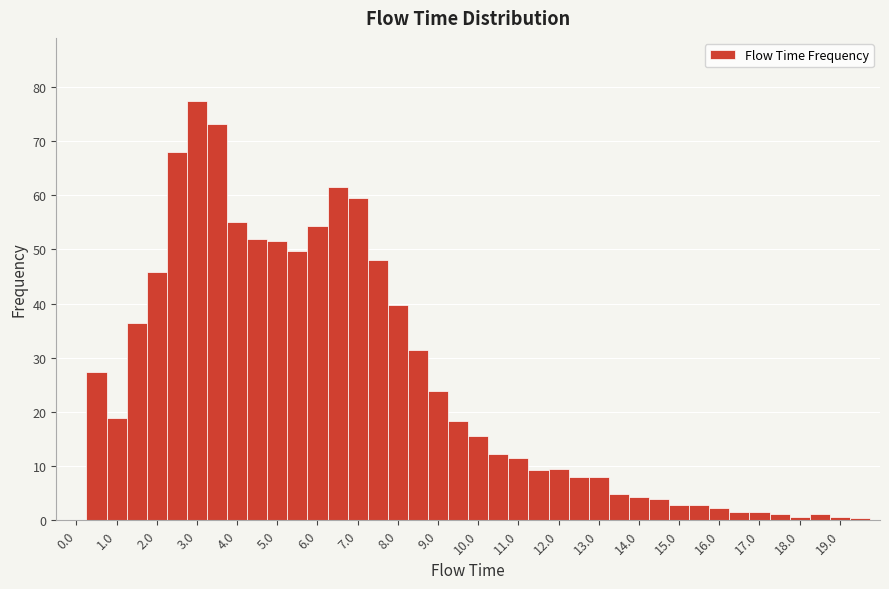

Reading left to right, list every bar in this chart as the range it spans on the x-axis followed by its height. Neither the bar edges nor the heights are printed on the chart, so give them approximately, as read against the axes.

-0.25 to 0.25: 0
0.25 to 0.75: 27
0.75 to 1.25: 19
1.25 to 1.75: 36
1.75 to 2.25: 46
2.25 to 2.75: 68
2.75 to 3.25: 77
3.25 to 3.75: 73
3.75 to 4.25: 55
4.25 to 4.75: 52
4.75 to 5.25: 52
5.25 to 5.75: 50
5.75 to 6.25: 54
6.25 to 6.75: 62
6.75 to 7.25: 59
7.25 to 7.75: 48
7.75 to 8.25: 40
8.25 to 8.75: 31
8.75 to 9.25: 24
9.25 to 9.75: 18
9.75 to 10.25: 16
10.25 to 10.75: 12
10.75 to 11.25: 11
11.25 to 11.75: 9
11.75 to 12.25: 10
12.25 to 12.75: 8
12.75 to 13.25: 8
13.25 to 13.75: 5
13.75 to 14.25: 4
14.25 to 14.75: 4
14.75 to 15.25: 3
15.25 to 15.75: 3
15.75 to 16.25: 2
16.25 to 16.75: 2
16.75 to 17.25: 1
17.25 to 17.75: 1
17.75 to 18.25: under 1
18.25 to 18.75: 1
18.75 to 19.25: under 1
19.25 to 19.75: under 1